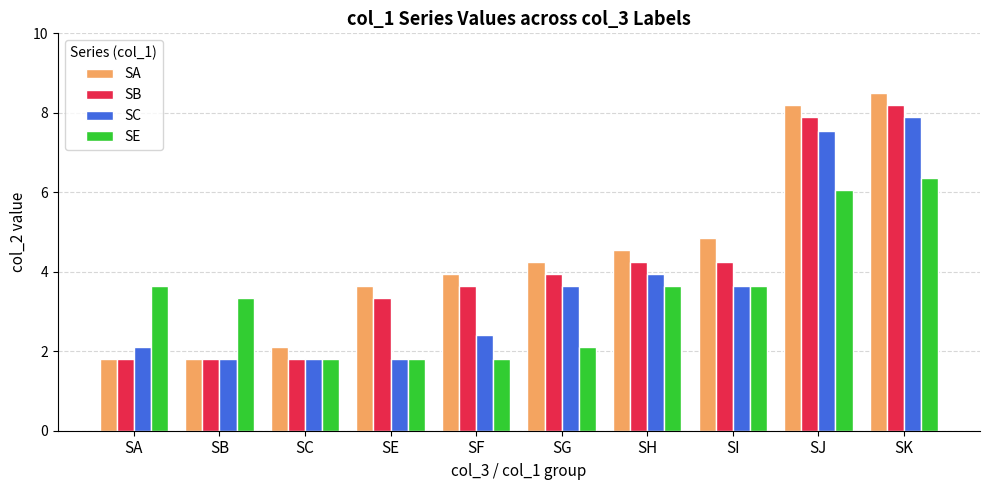

Which series has the widest spread of values?

SA